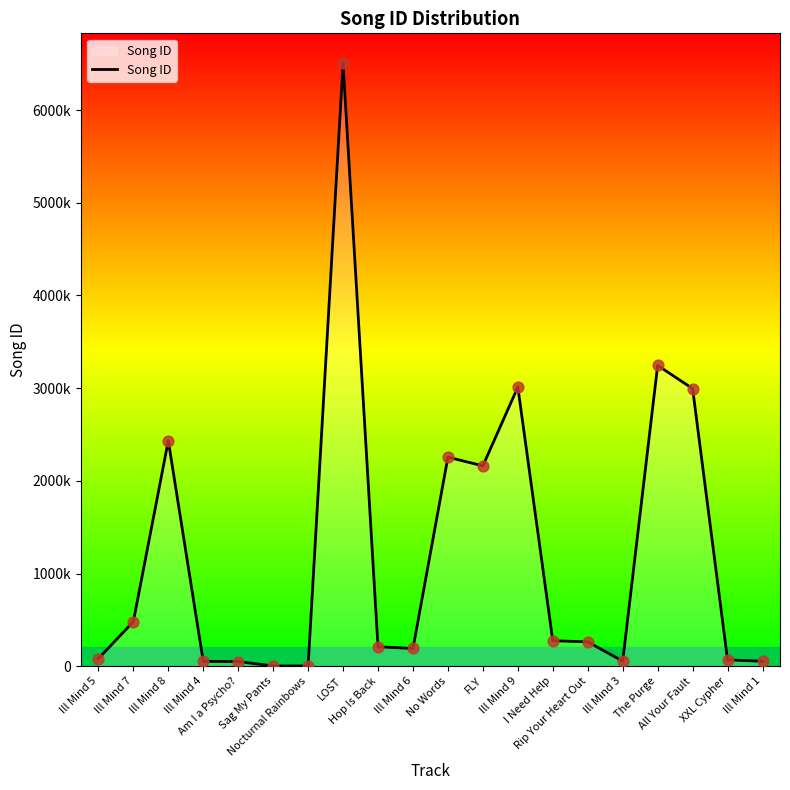

Approximately how many times larger is the value at Ill Mind 3 compared to Ill Mind 1?

1.0